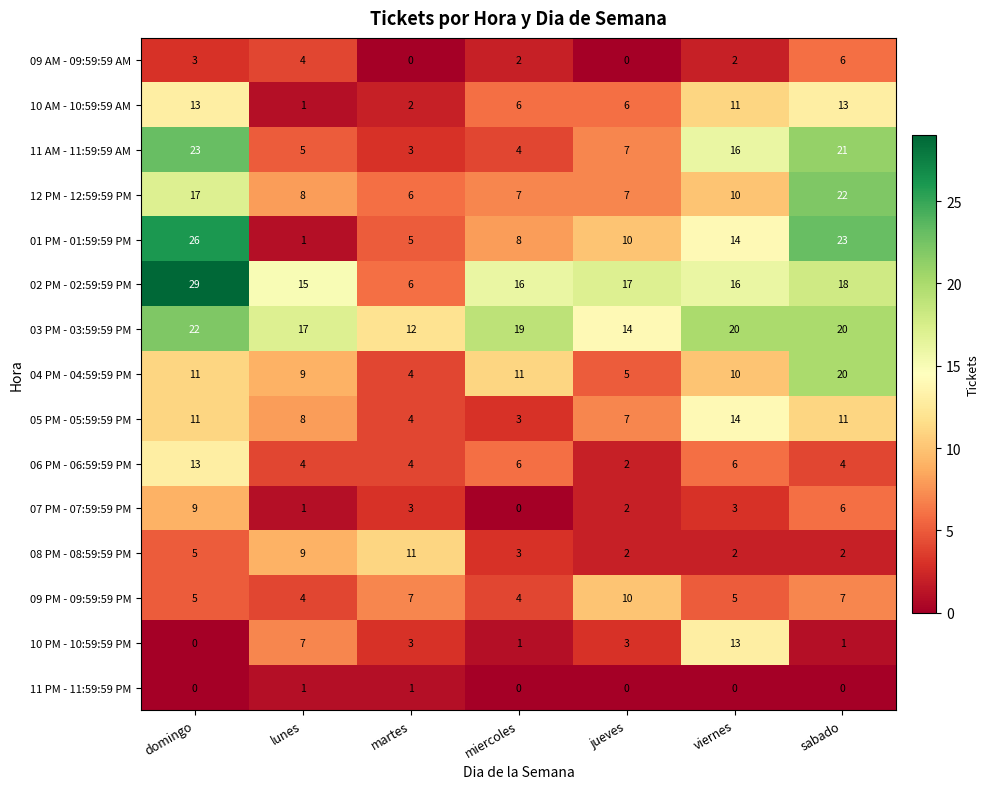

At which category is the sum across all series the highest?

domingo